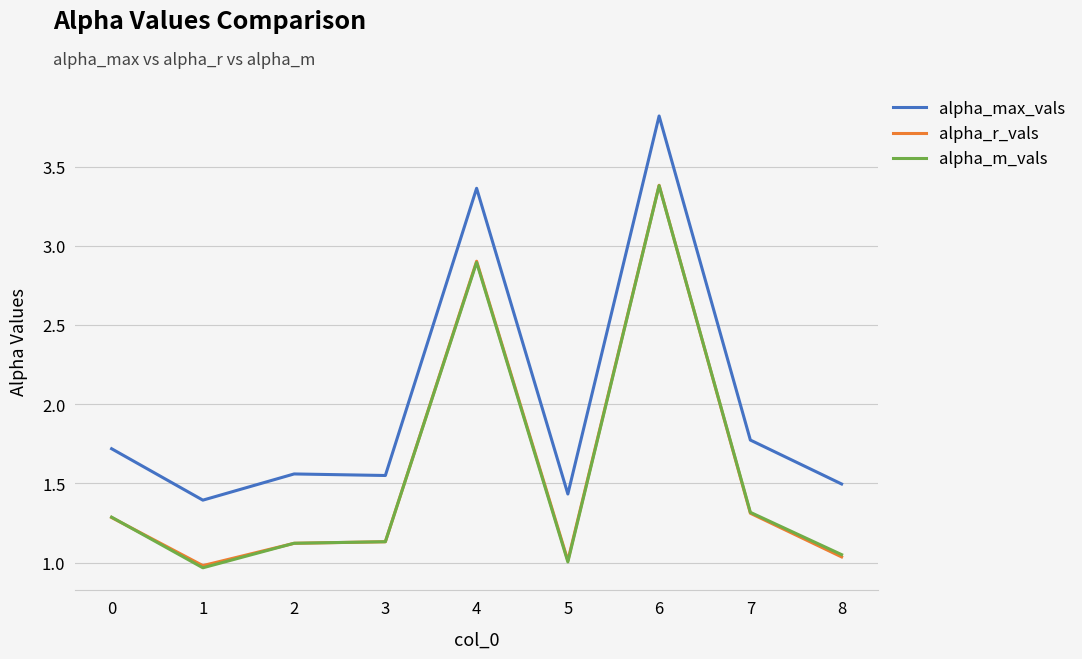

The alpha_max_vals series shows 1.4 at 1. True or false?

True